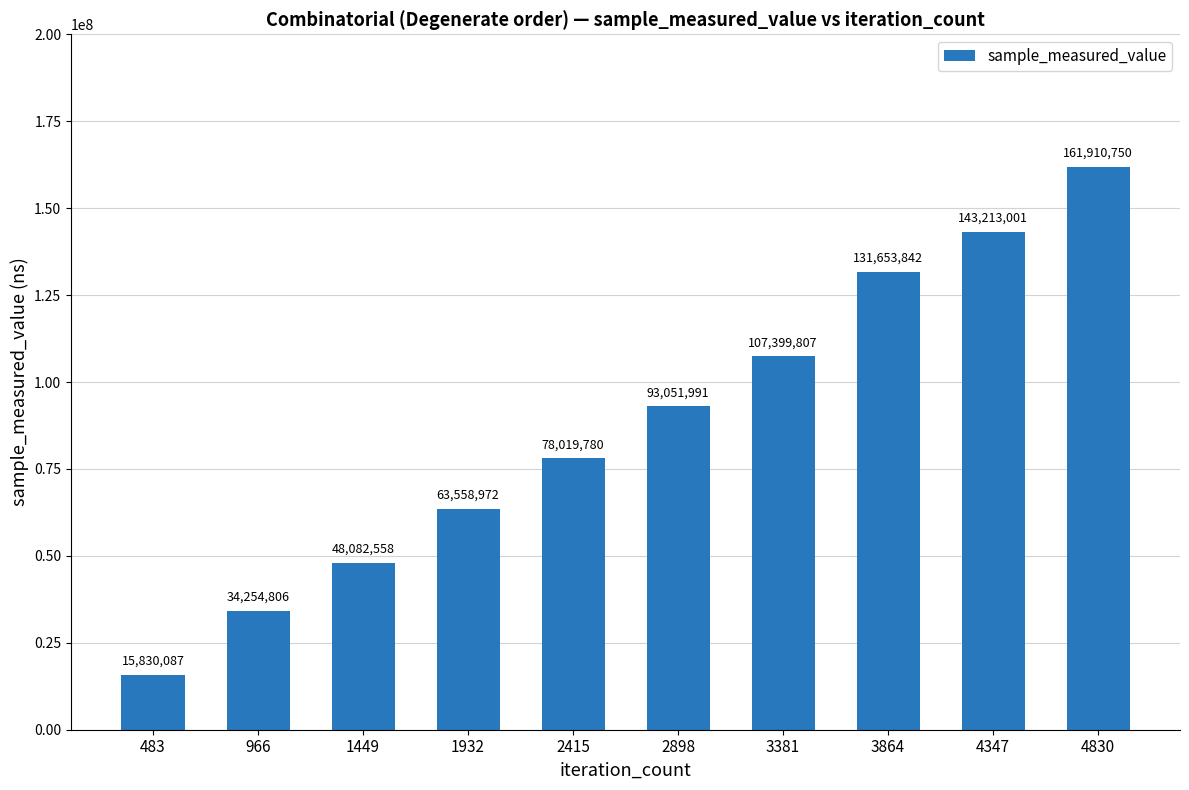

Reading left to right, transcribe all the data shown in this chart.

483=15830087	966=34254806	1449=48082558	1932=63558972	2415=78019780	2898=93051991	3381=107399807	3864=131653842	4347=143213001	4830=161910750